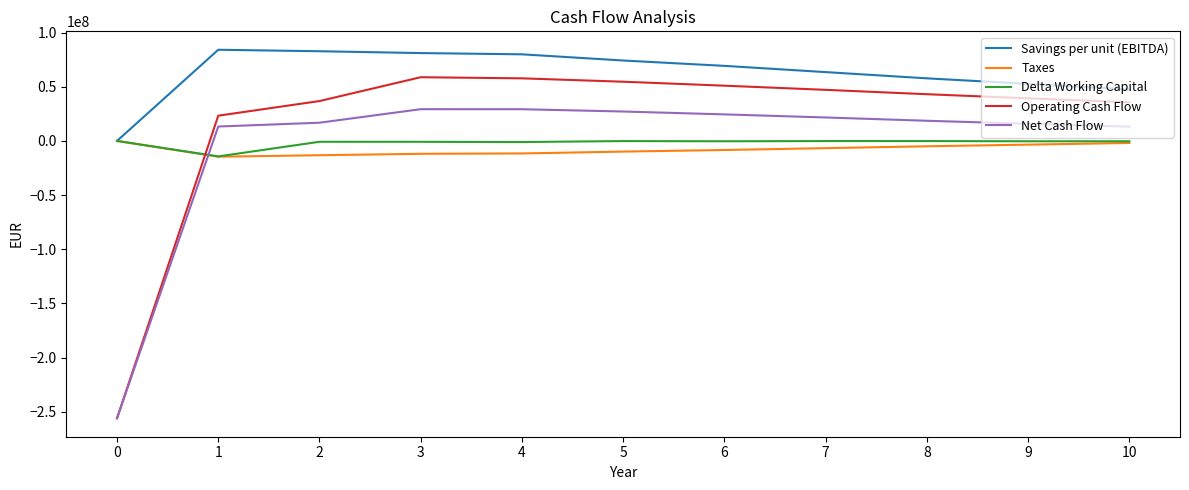

Which series has the largest total across all categories?

Savings per unit (EBITDA)